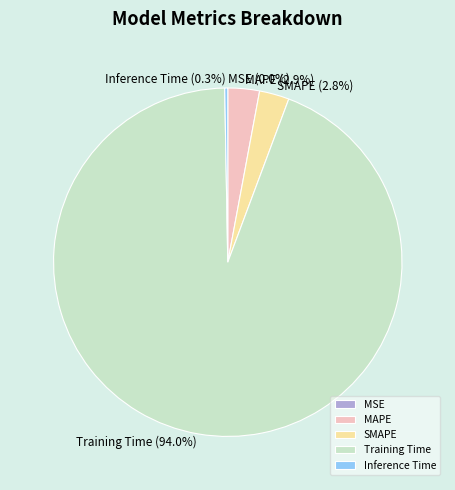

Does MAPE account for over 50% of the chart?

No